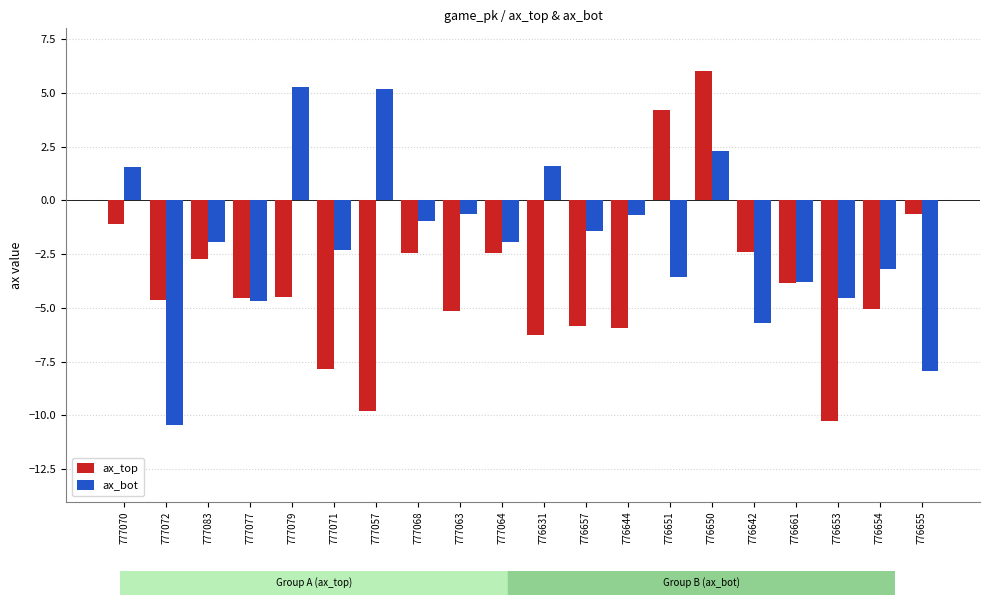

Is the value of ax_bot at 777064 greater than the value of ax_top at 776650?

No